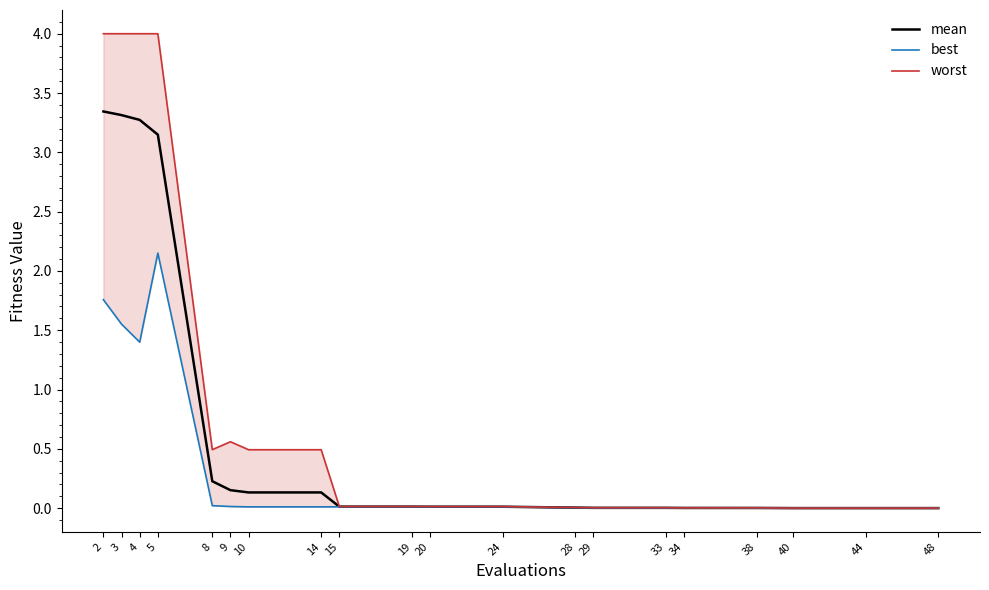

Which series has the largest range (max minus min)?

worst